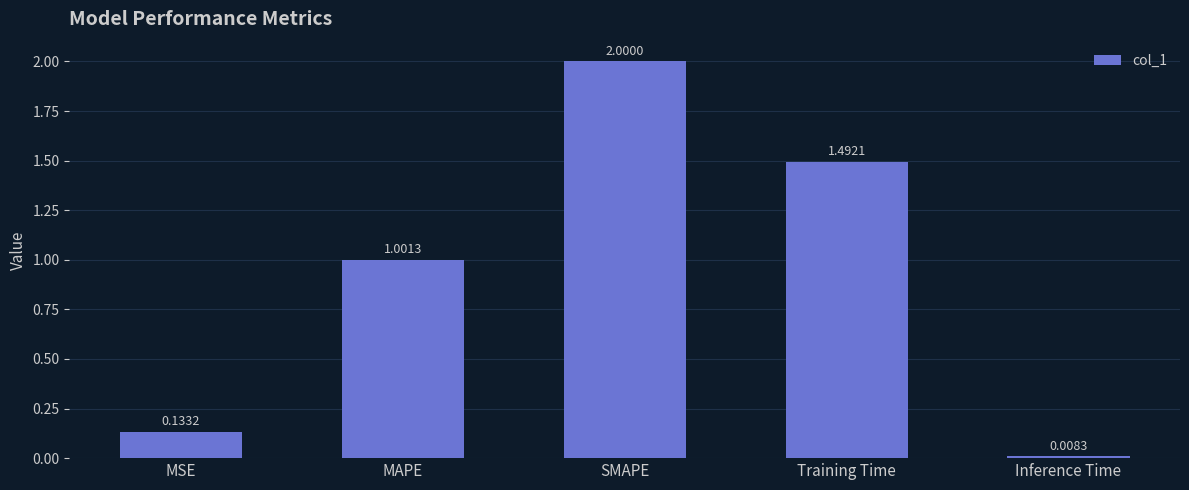

List the labels in order of value, smallest first.

Inference Time, MSE, MAPE, Training Time, SMAPE